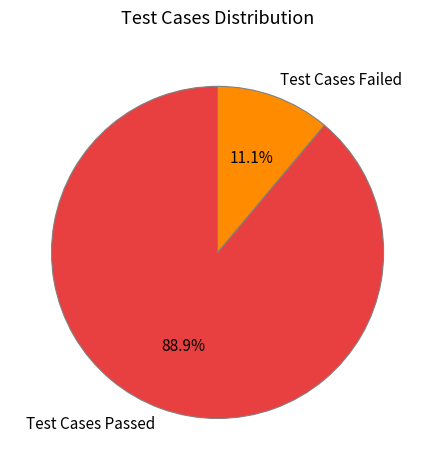

The Test Cases Passed slice represents 89% of the pie. True or false?

True